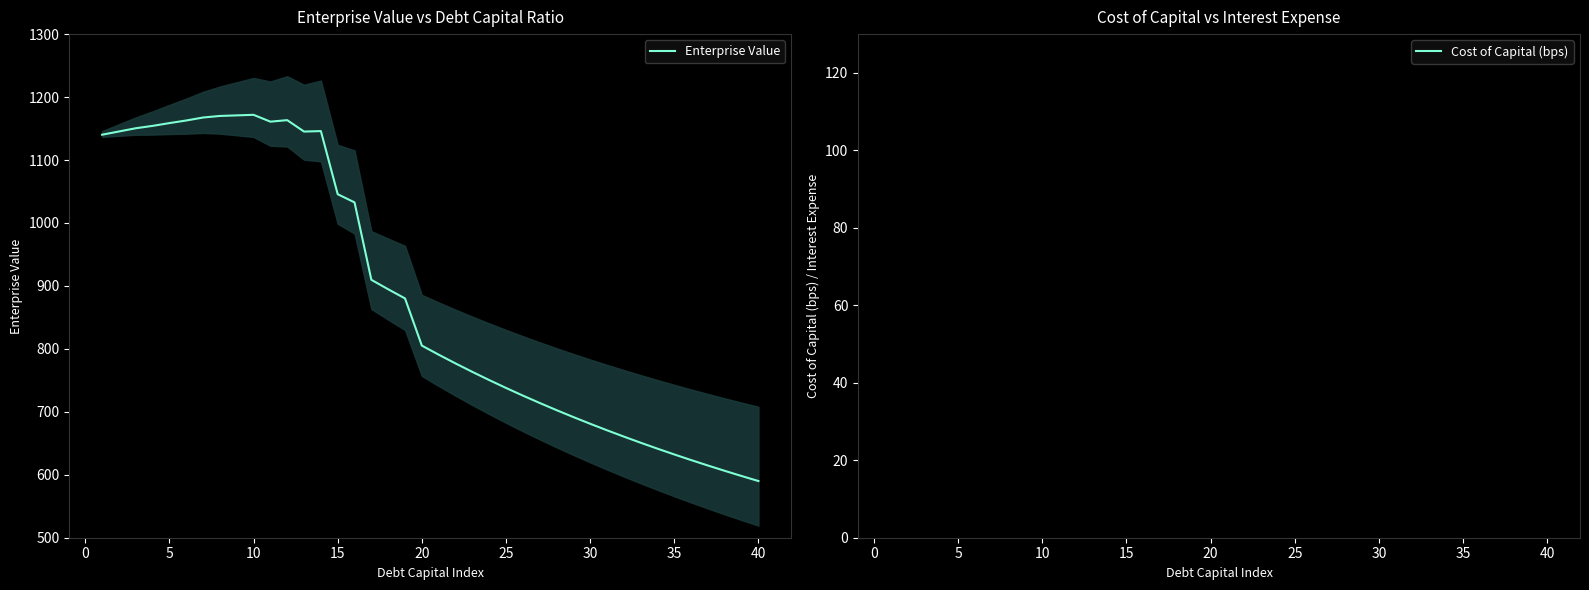

What is the lowest value of the Enterprise Value series?

590.0